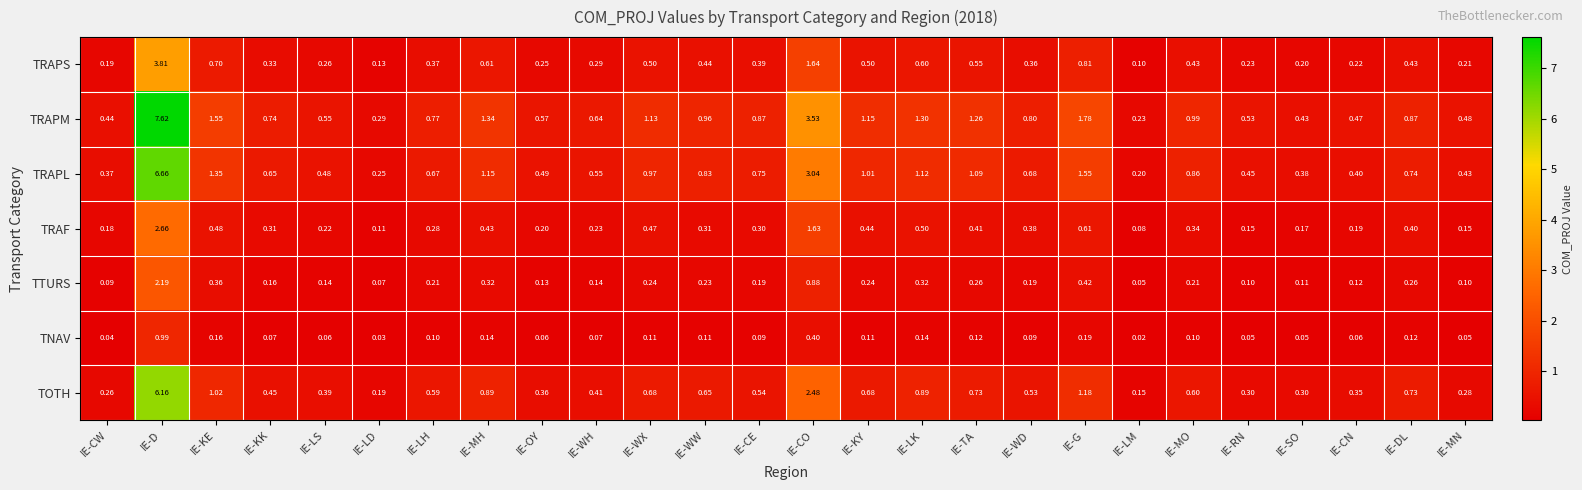

At which category is the sum across all series the highest?

IE-D